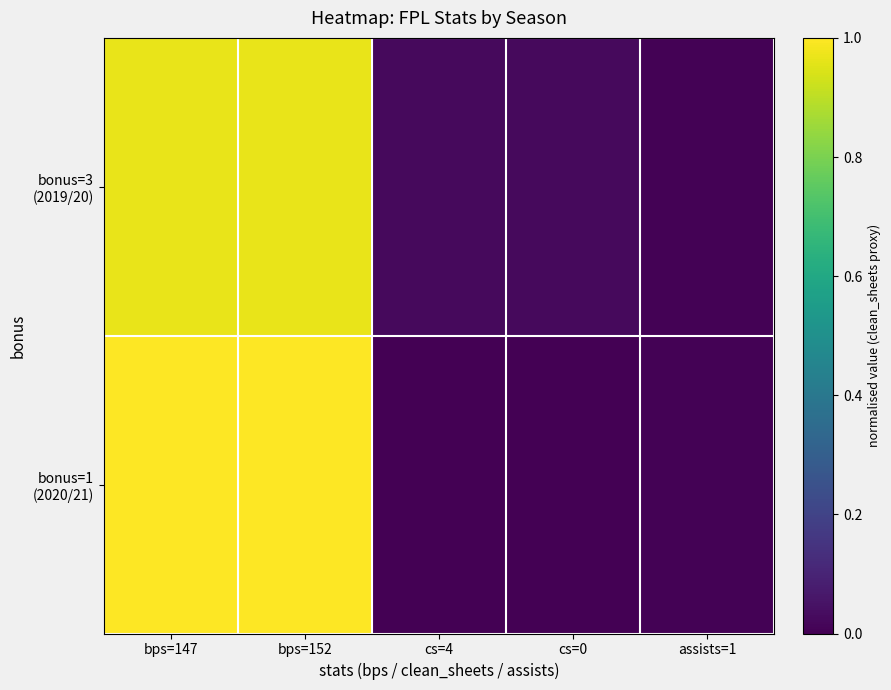

Count the number of data series in this chart.

2